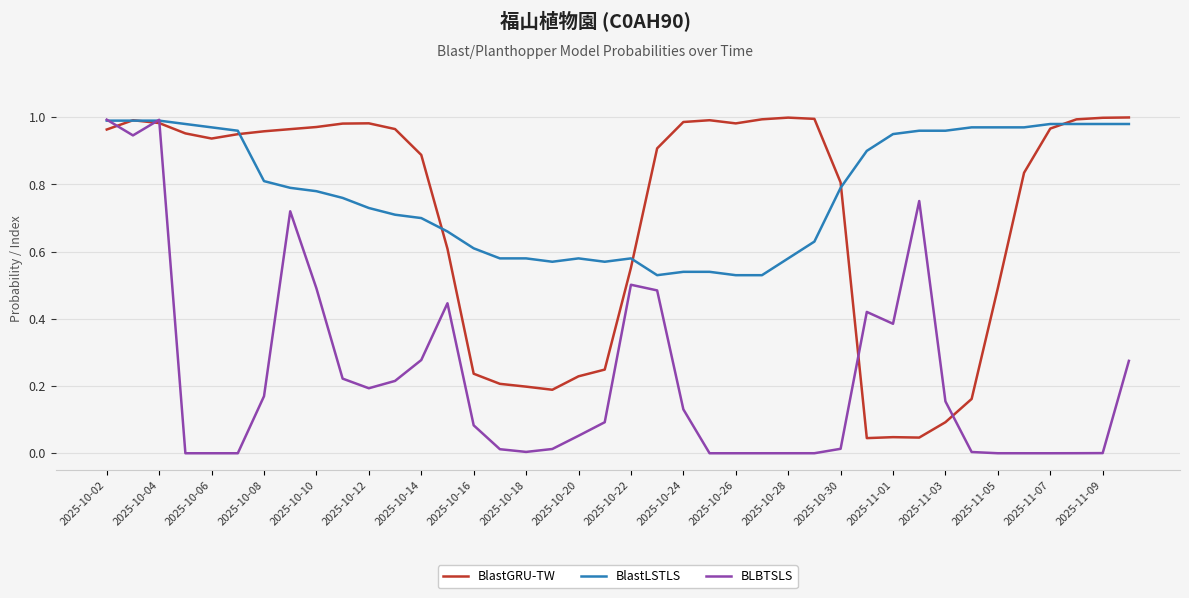

Which series has the largest total across all categories?

BlastLSTLS